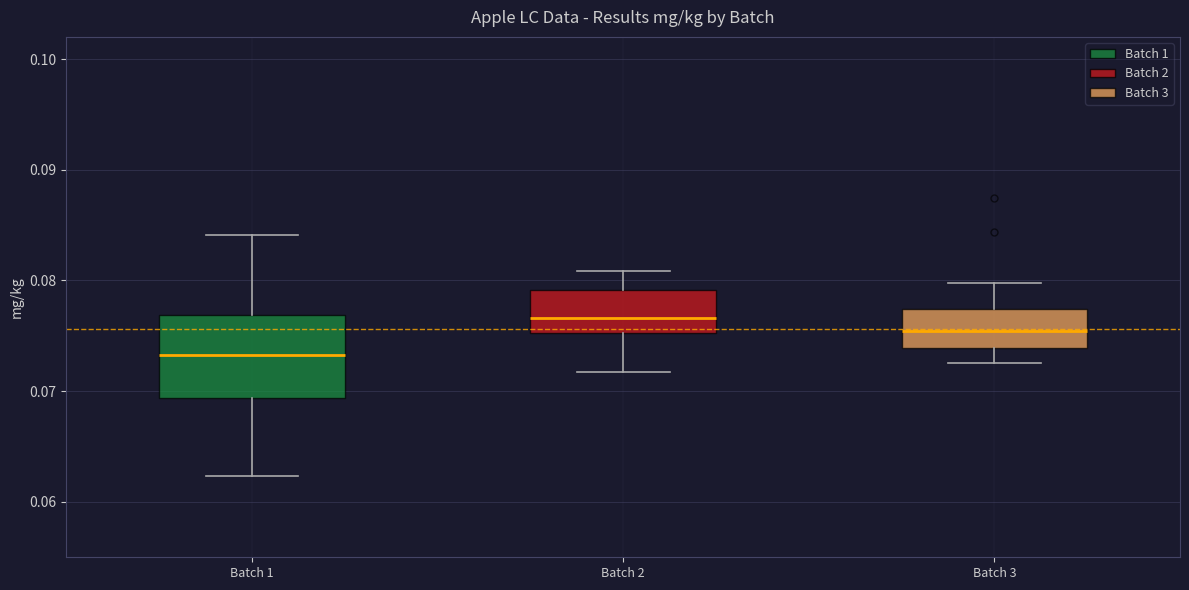

Comparing the boxes themselves (not the whiskers), which one is the tallest?

Batch 1